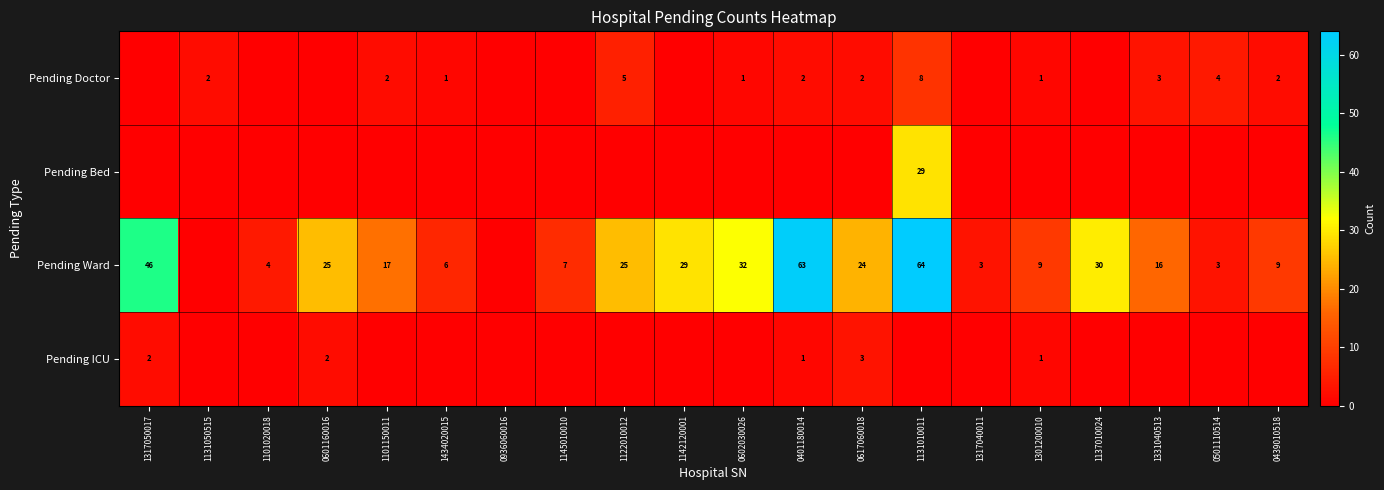

The value of Pending Doctor at 1131050515 is 3. True or false?

False